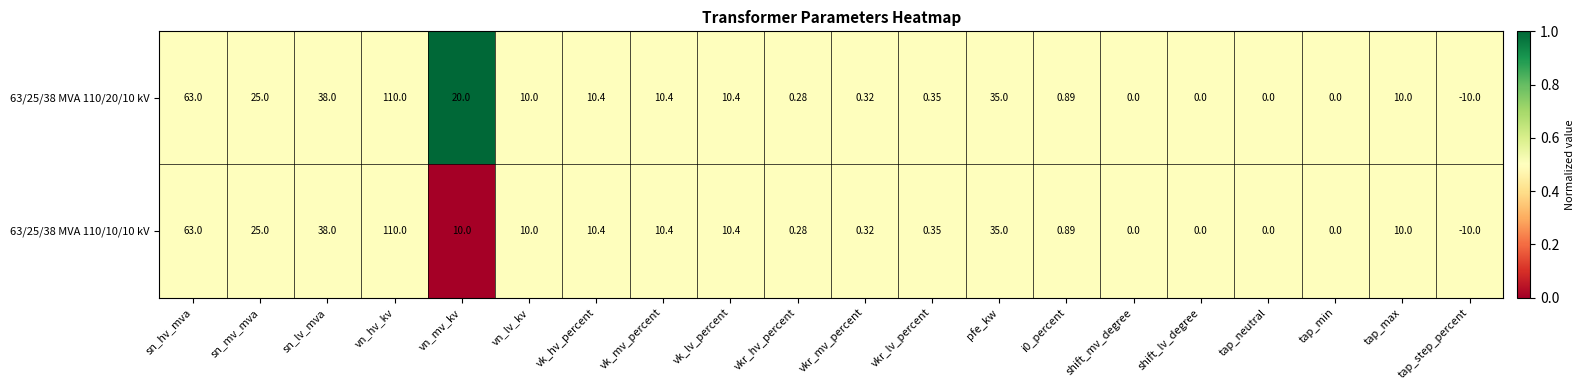

Which category has the highest value across all series?

vn_hv_kv